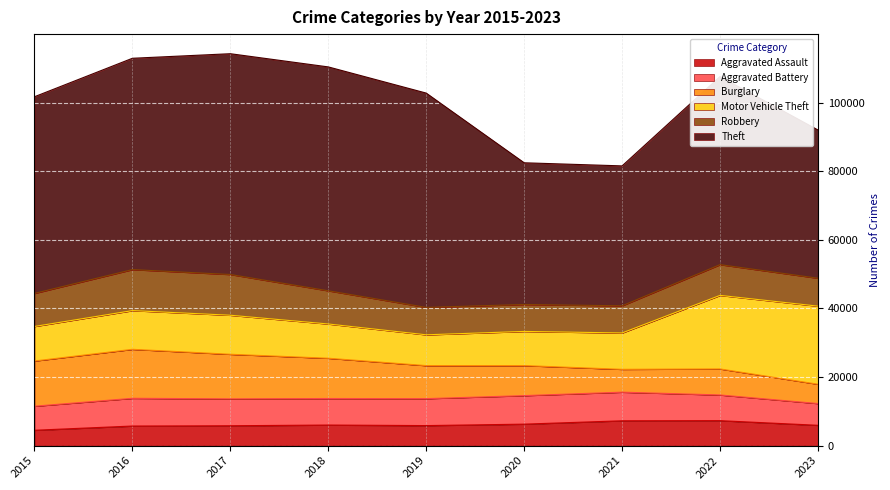

What is the highest value of the Aggravated Assault series?

7280